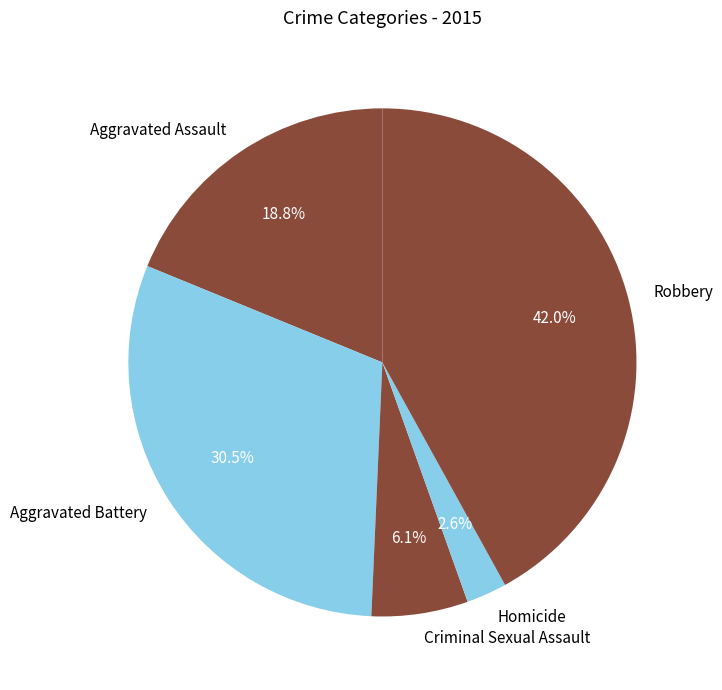

Approximately how many times larger is the value at Aggravated Battery compared to Aggravated Assault?

1.6